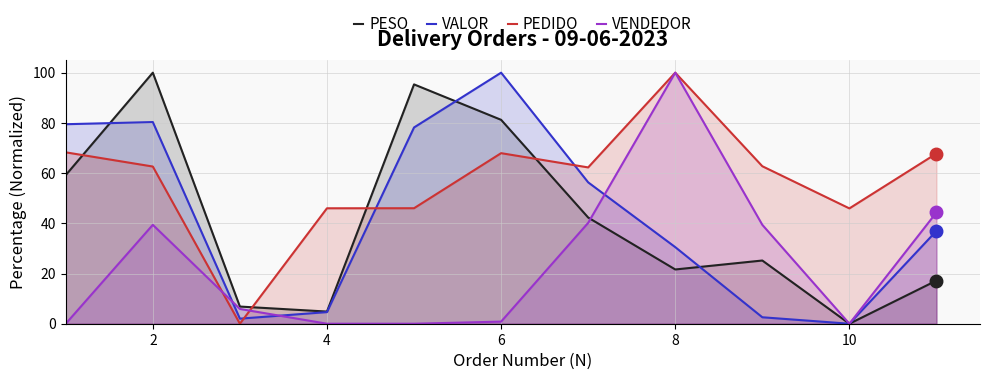

Reading left to right, what are all the values shown in this chart?

PESO: 59.2	100.0	6.8	4.8	95.3	81.2	42.3	21.6	25.2	0.0	17.2
VALOR: 79.5	80.3	2.0	4.6	78.2	100.0	56.3	30.5	2.6	0.0	37.0
PEDIDO: 68.3	62.6	0.0	46.0	46.0	67.9	62.3	100.0	62.7	45.9	67.8
VENDEDOR: 0.0	39.4	5.9	0.0	0.0	0.8	40.2	100.0	39.4	0.0	44.3